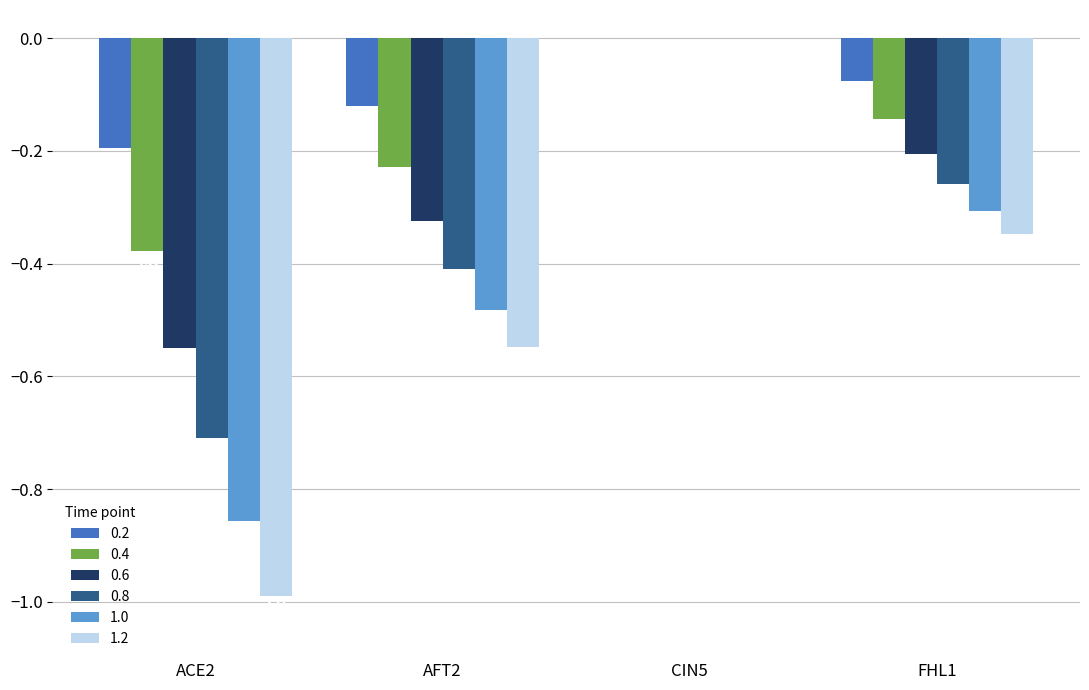

Is the value of 0.6 at ACE2 greater than the value of 0.8 at AFT2?

No